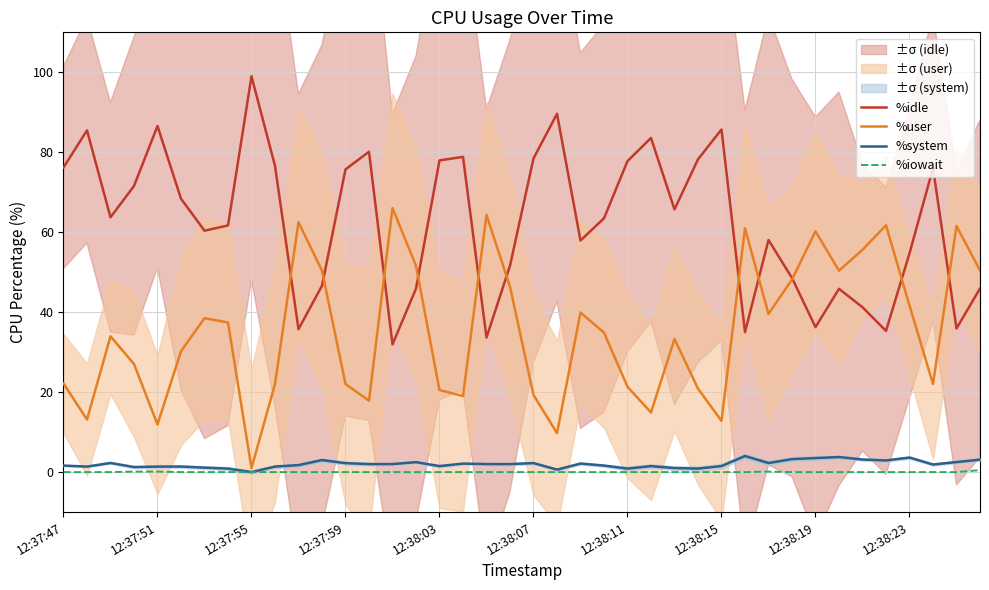

Reading left to right, list all the values displayed in this chart.

%idle: 76.2	85.5	63.7	71.6	86.6	68.4	60.4	61.7	99.0	76.6	35.8	46.6	75.7	80.1	31.9	45.9	78.0	78.8	33.7	51.6	78.5	89.6	57.9	63.5	77.8	83.6	65.7	78.2	85.7	35.0	58.1	48.6	36.3	45.9	41.2	35.3	54.7	76.0	35.9	45.9
%user: 22.2	13.1	34.0	27.0	11.9	30.2	38.5	37.4	1.0	22.0	62.5	50.4	22.0	17.9	66.0	51.6	20.5	19.0	64.3	46.4	19.3	9.8	39.9	34.9	21.3	14.9	33.3	20.9	12.8	61.0	39.5	48.2	60.2	50.4	55.6	61.8	41.7	22.1	61.6	50.4
%system: 1.6	1.4	2.3	1.3	1.4	1.4	1.1	0.9	0.0	1.4	1.8	3.0	2.2	2.0	2.0	2.5	1.5	2.1	2.0	2.0	2.3	0.6	2.1	1.6	0.9	1.5	1.0	0.9	1.5	4.0	2.3	3.2	3.5	3.8	3.1	2.9	3.6	1.9	2.5	3.1
%iowait: 0.0	0.0	0.0	0.1	0.1	0.0	0.0	0.0	0.0	0.0	0.0	0.0	0.0	0.0	0.0	0.0	0.0	0.0	0.0	0.0	0.0	0.0	0.0	0.0	0.0	0.0	0.0	0.0	0.0	0.0	0.1	0.0	0.0	0.0	0.0	0.0	0.0	0.0	0.0	0.5